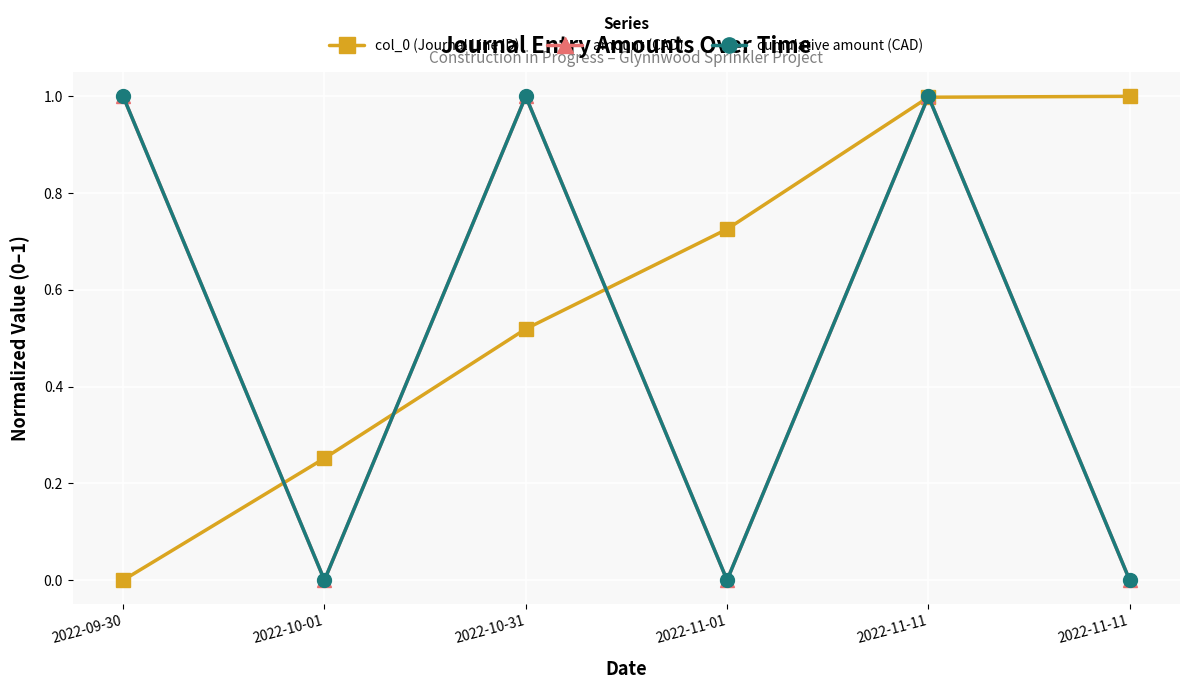

Rank the categories by col_0 (Journal Line ID) value from highest to lowest.

2022-11-11, 2022-11-11, 2022-11-01, 2022-10-31, 2022-10-01, 2022-09-30